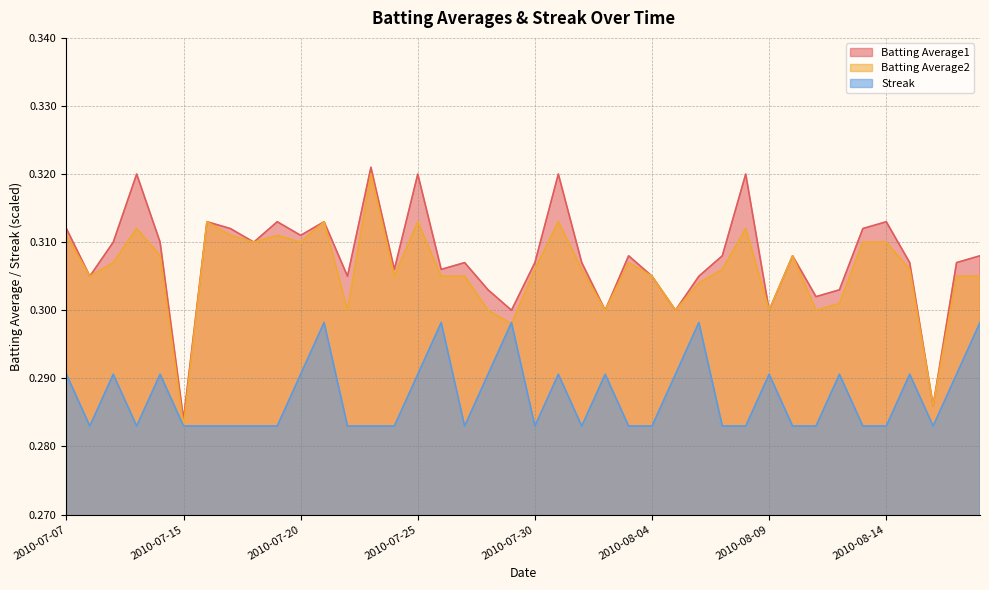

What is the maximum value for Streak?

0.3